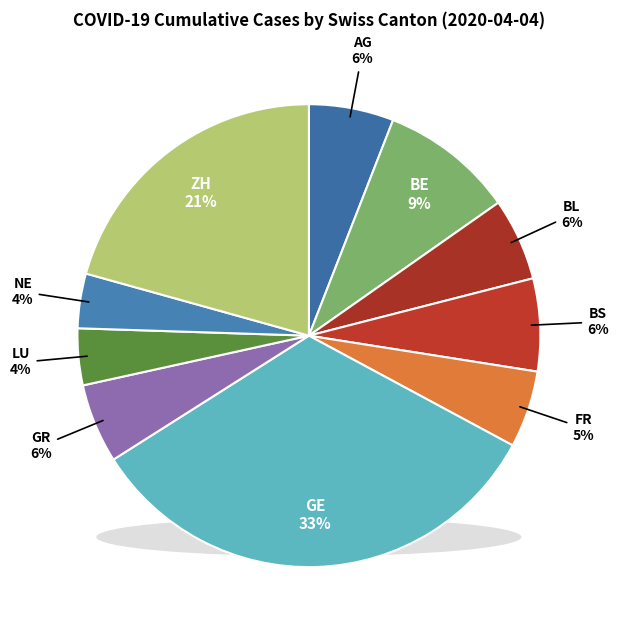

Count the number of slices in the pie.

10